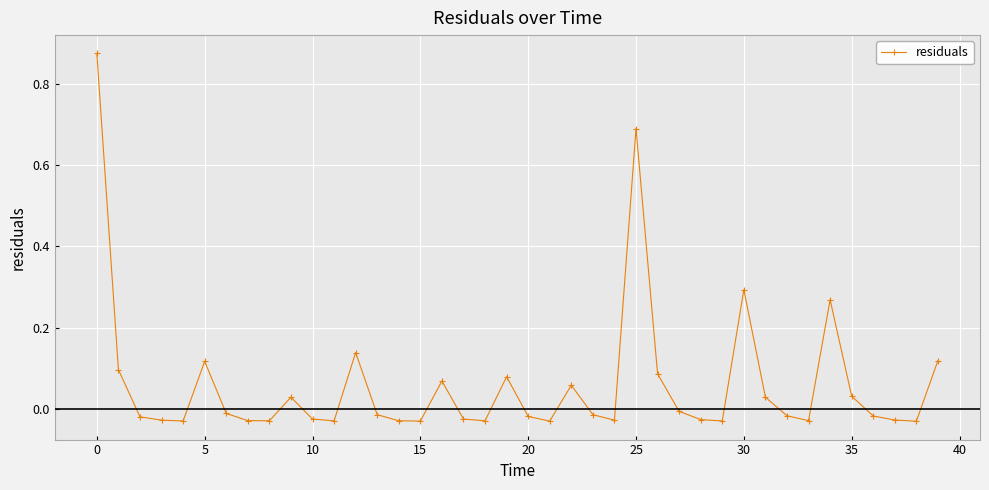

What is the sum of all values?

2.4